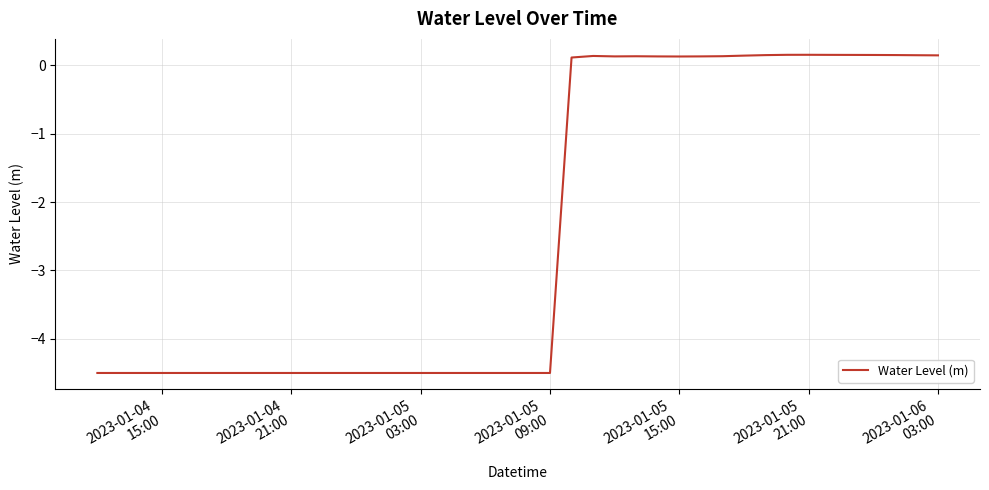

What is the smallest value displayed?

-4.5